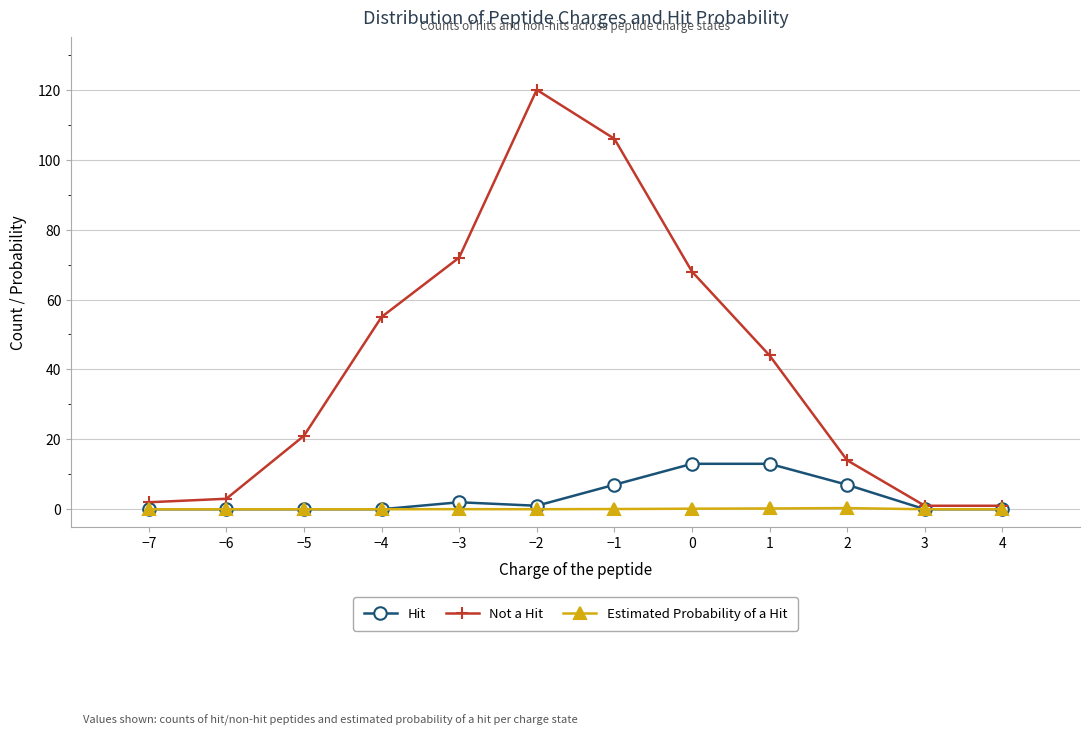

Which series has the largest total across all categories?

Not a Hit